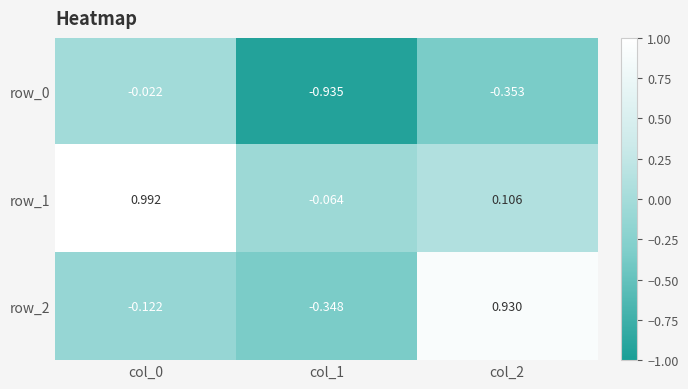

What is the sum of the row_1 values at col_2 and col_0?

1.1